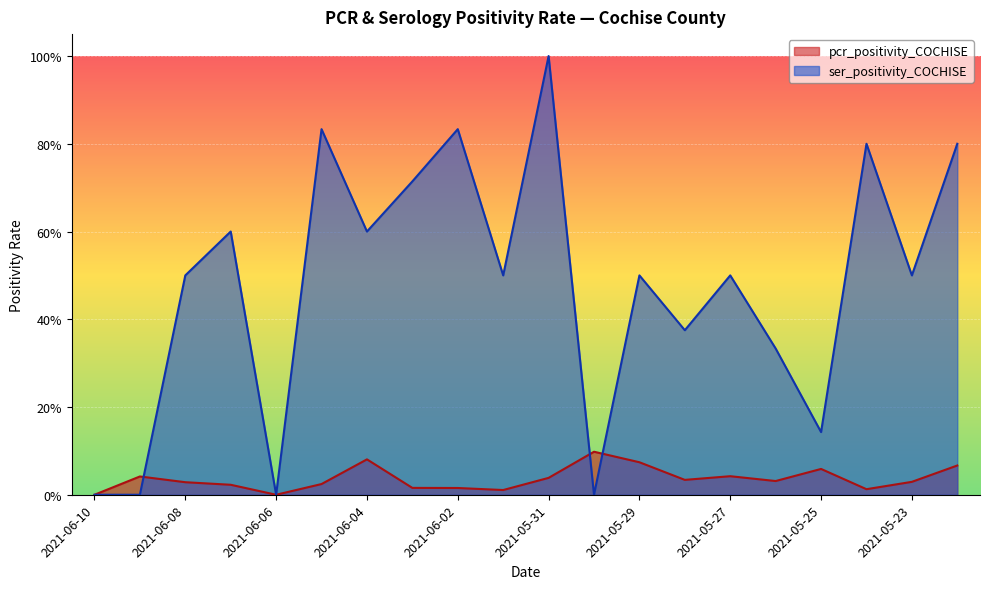

What are all the series names shown in the legend?

pcr_positivity_COCHISE, ser_positivity_COCHISE